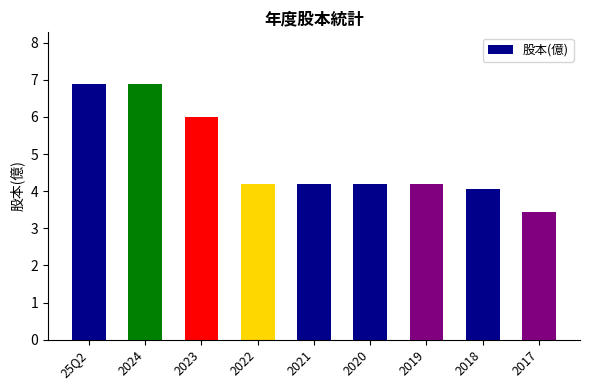

What is the value of the 4th bar from the left?

4.2